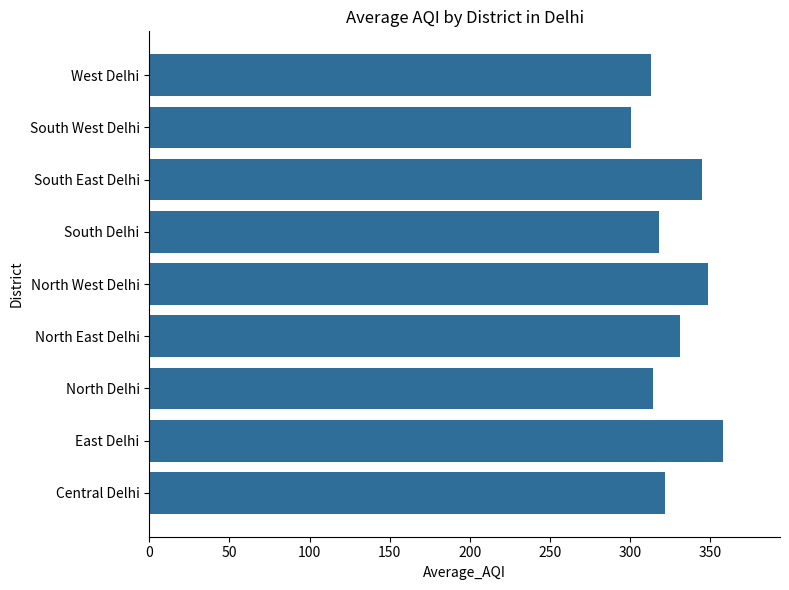

What is the difference between the maximum and second lowest values?

44.5